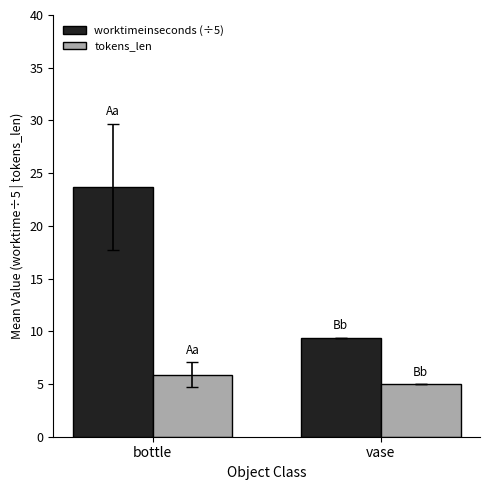

What position from the left is bottle?

1